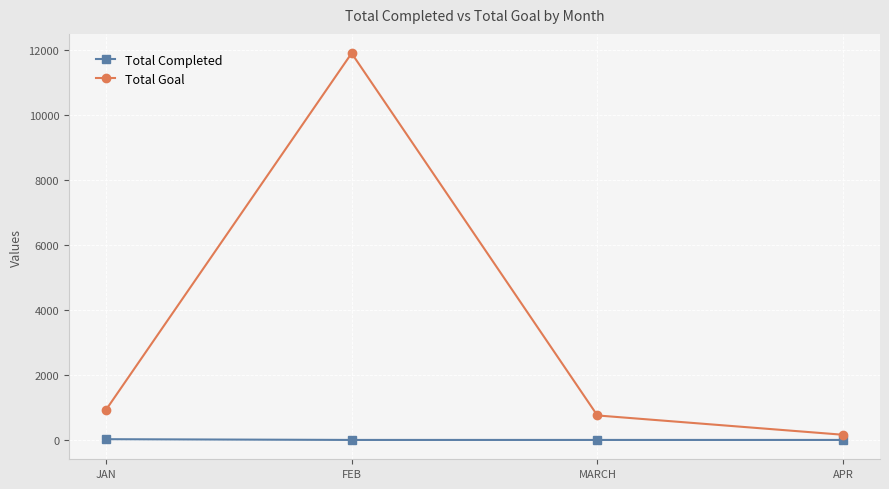

Which series has the widest spread of values?

Total Goal